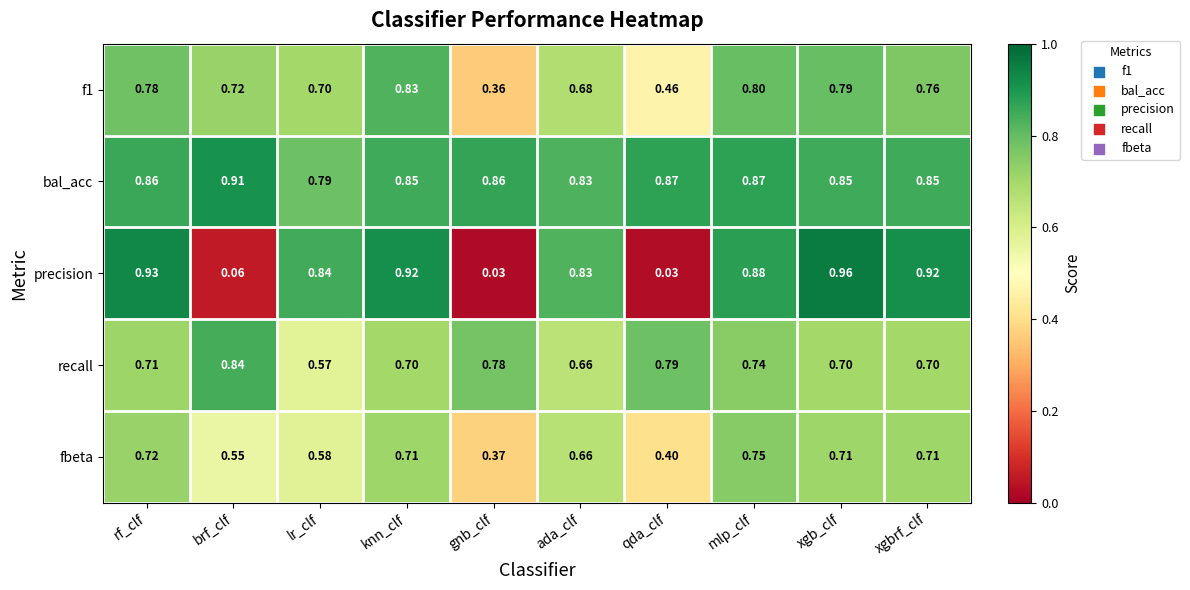

What is the difference between the highest and lowest values at lr_clf?

0.3